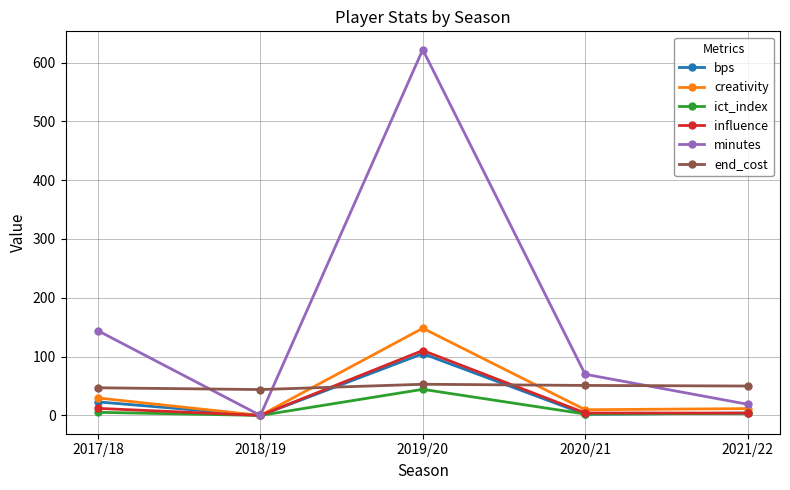

What is the maximum value shown in the chart?

622.0